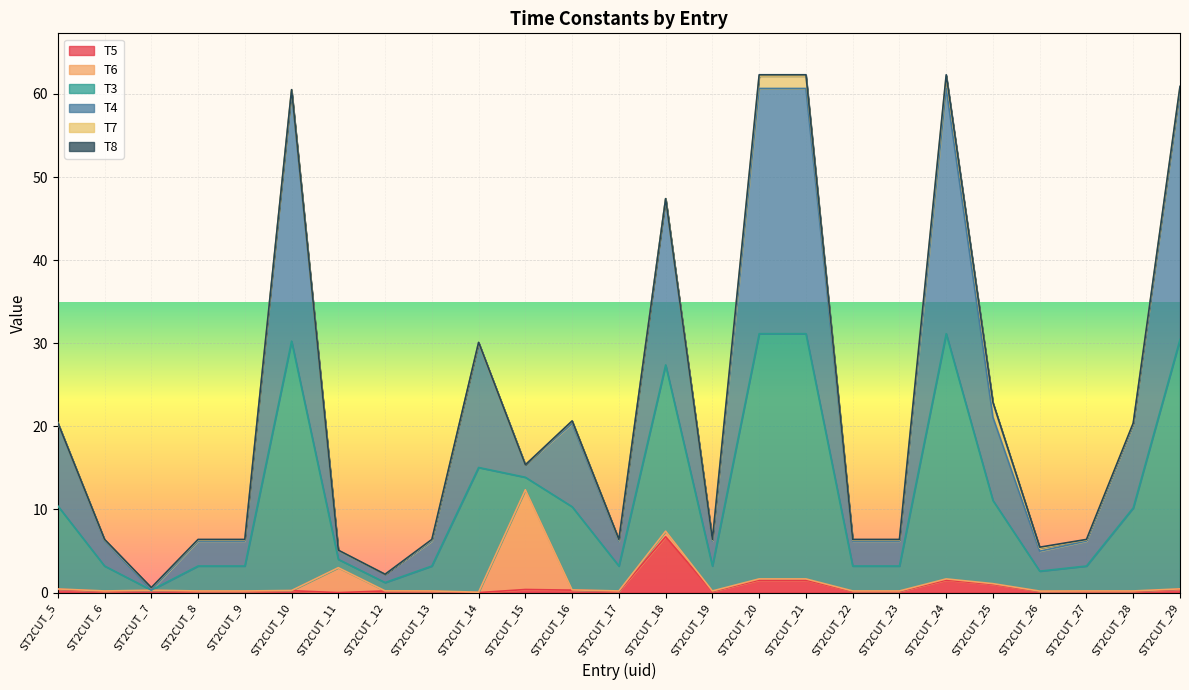

True or false: T5 has more than 0 interior local peaks.

True